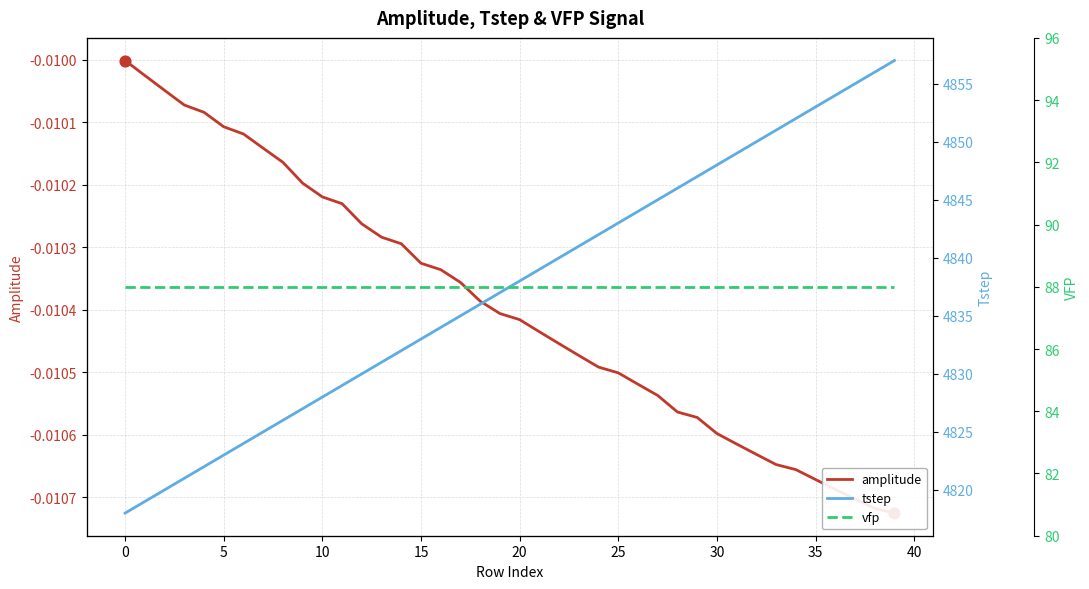

What are all the series names shown in the legend?

amplitude, tstep, vfp